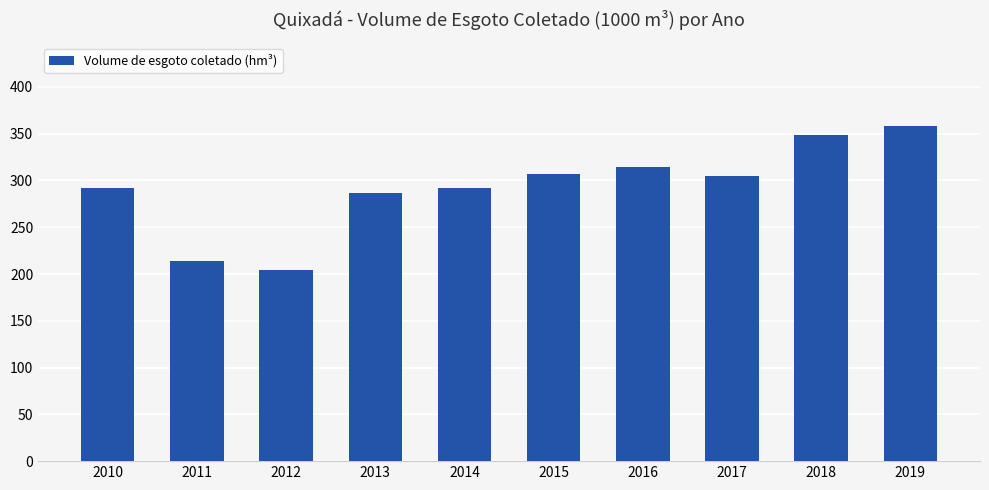

What is the value of the 6th bar from the left?

307.2